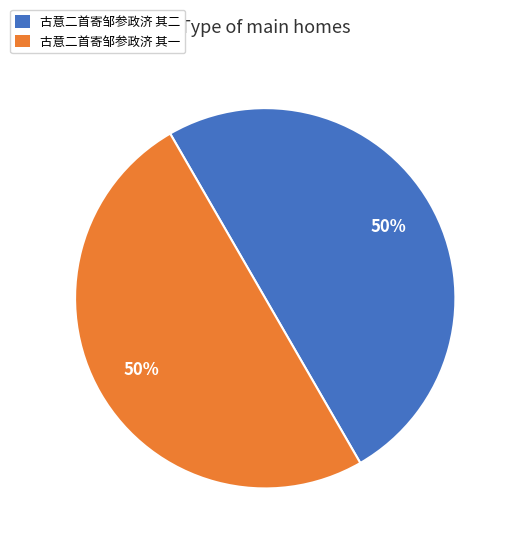

Is it true that 古意二首寄邹参政济 其二 is 65% of the pie?

False